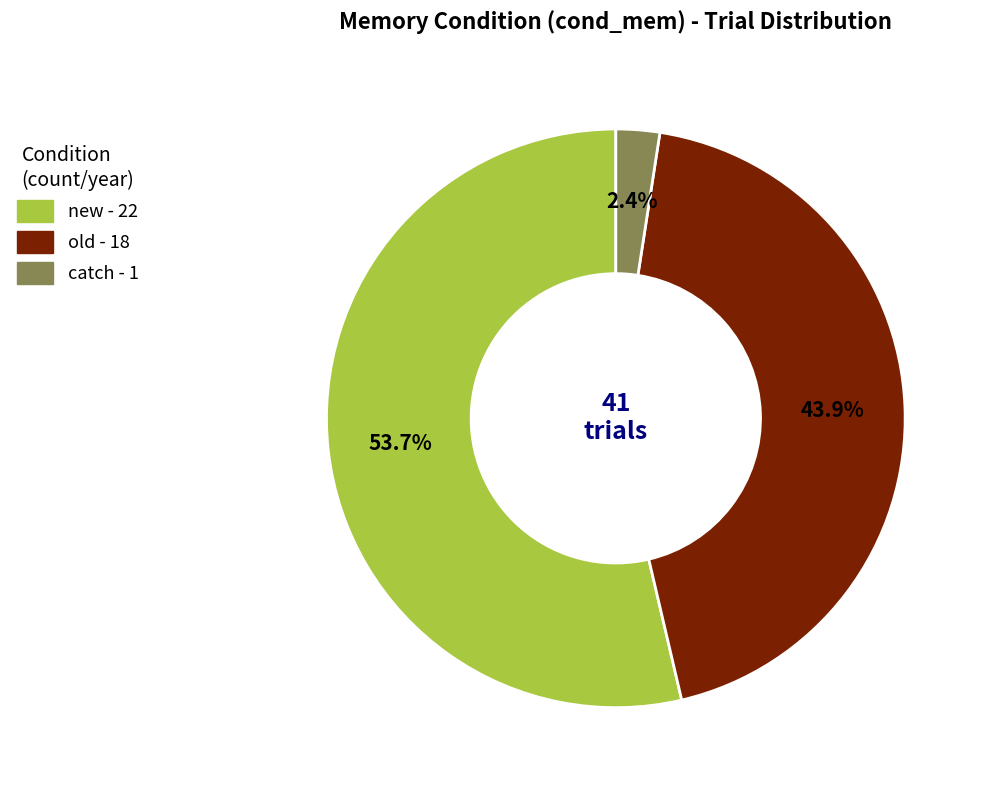

Which has a higher value, old or new?

new